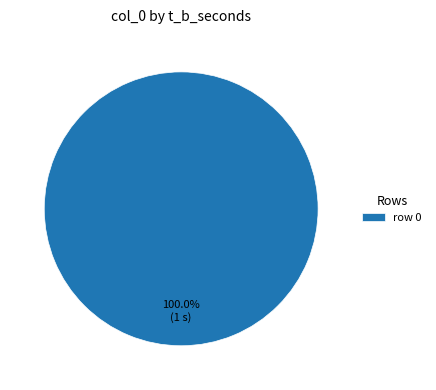

Rank the categories by value from highest to lowest.

row 0